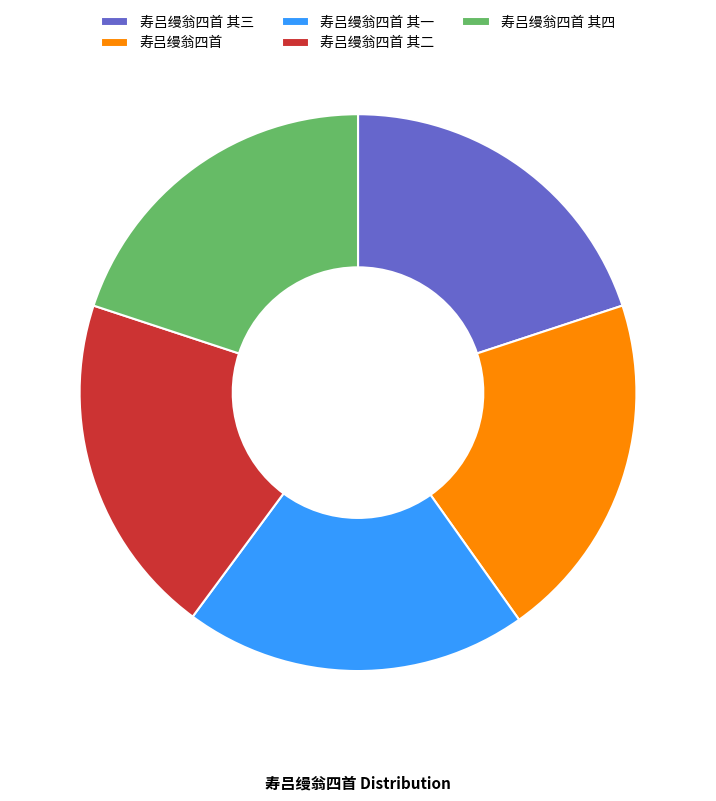

Do 寿吕缦翁四首 其三 and 寿吕缦翁四首 together represent more than half of the pie?

No